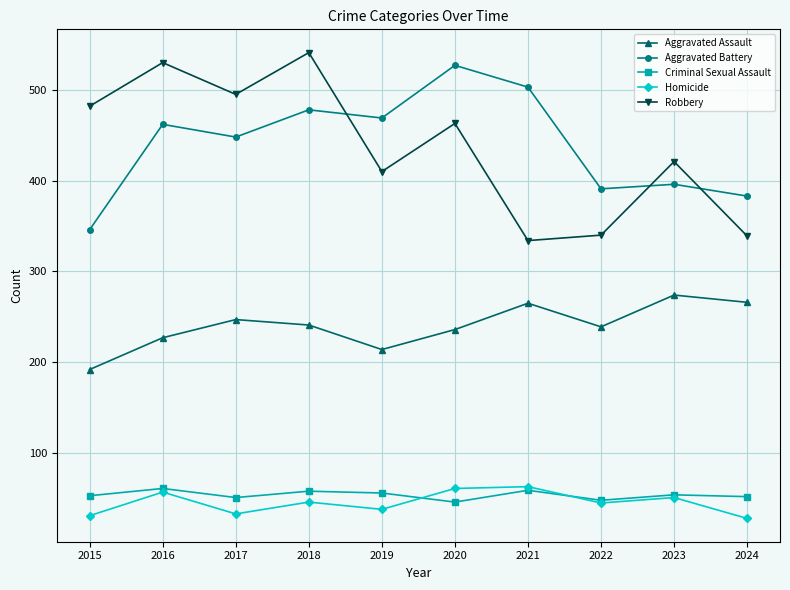

What is the difference between the maximum and second lowest values in the Criminal Sexual Assault series?

13